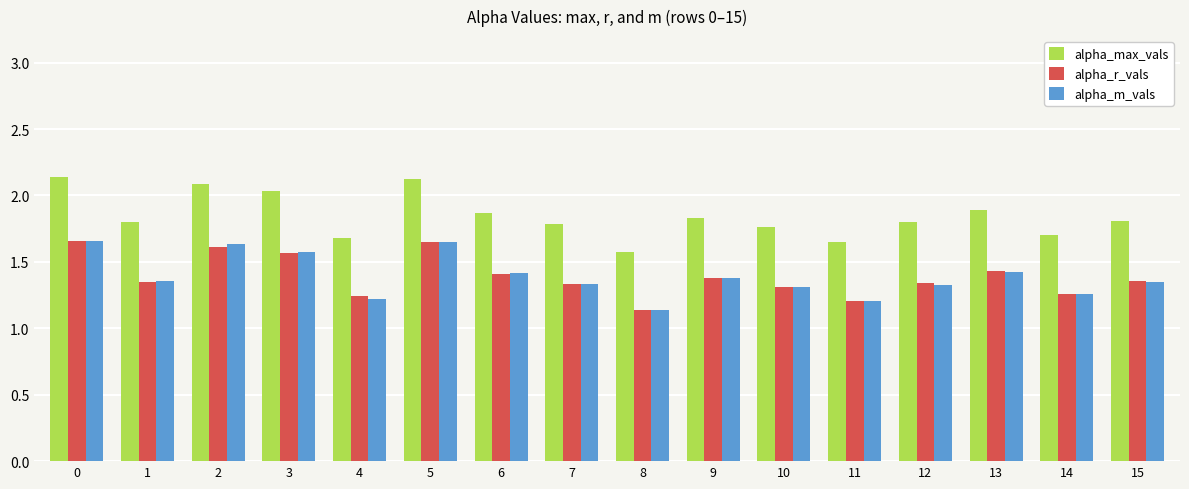

At which label is alpha_max_vals closest to 1?

8